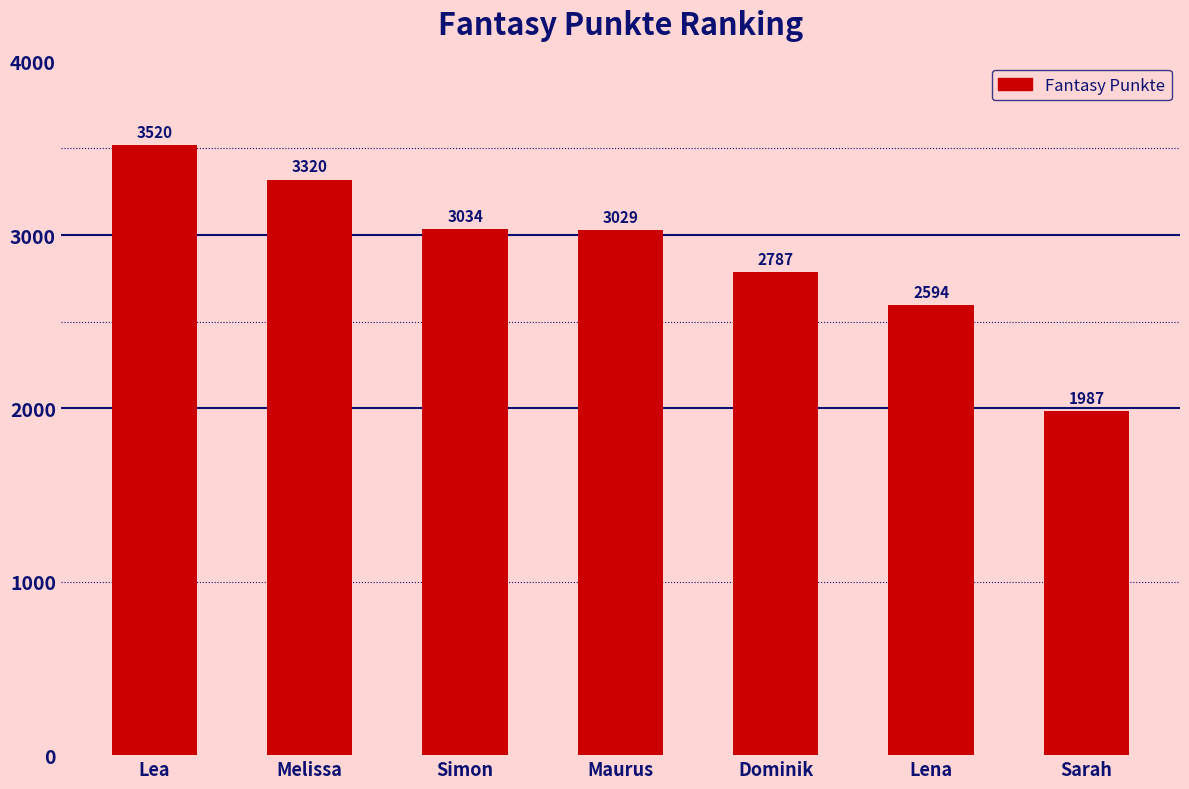

Is it true that the value at Lena is 2594?

True